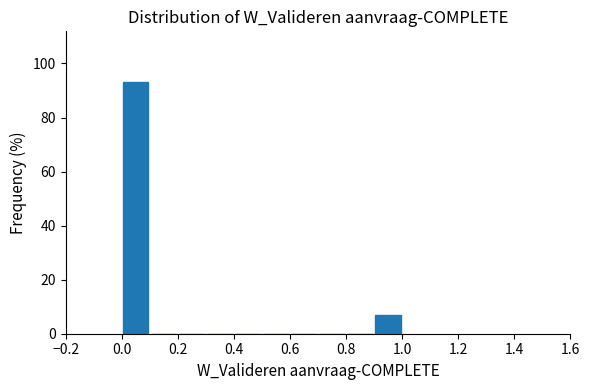

Reading left to right, transcribe this chart: for each bar, give the range it covers on the x-axis and its height. The values are not printed on the chart, so give them approximately, as read against the axis.

0.0 to 0.1: 94
0.1 to 0.2: 0
0.2 to 0.3: 0
0.3 to 0.4: 0
0.4 to 0.5: 0
0.5 to 0.6: 0
0.6 to 0.7: 0
0.7 to 0.8: 0
0.8 to 0.9: 0
0.9 to 1.0: 6